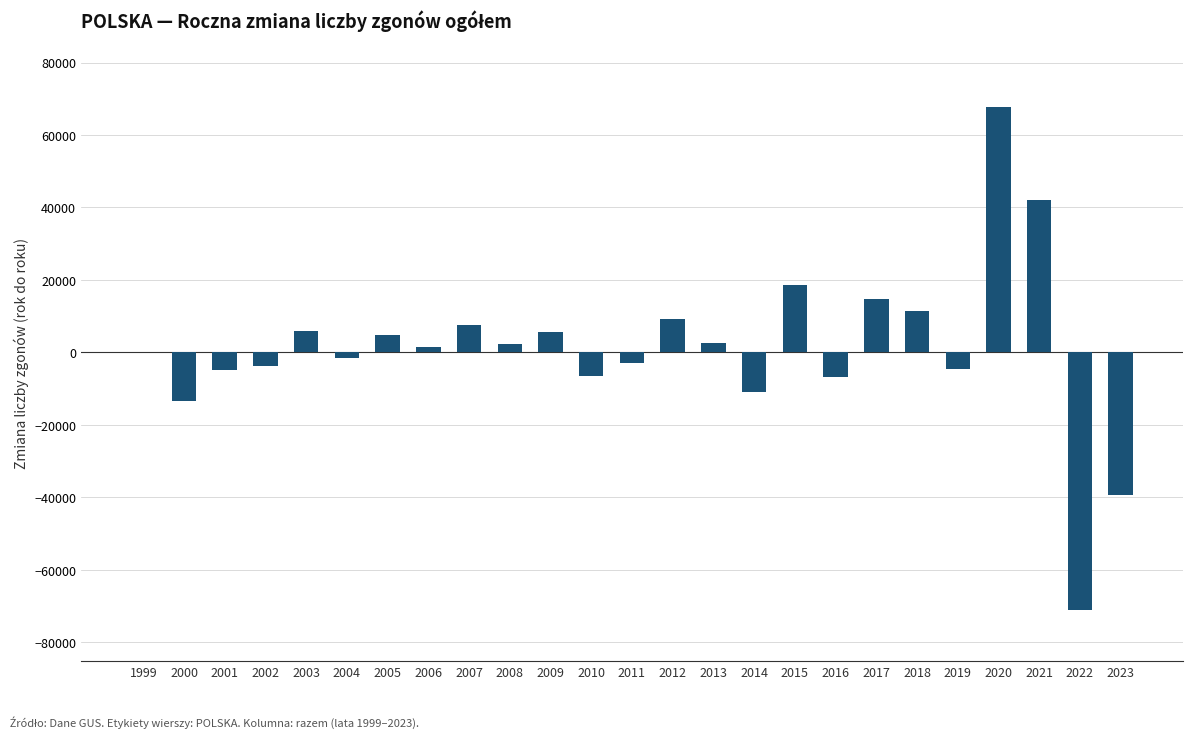

What is the greatest value displayed?

67646